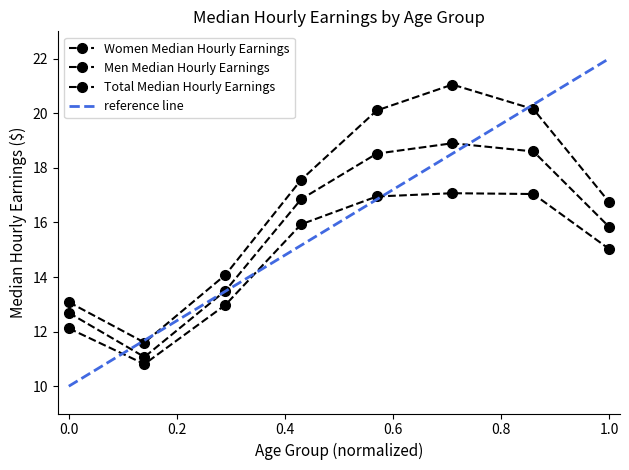

What is the average value of the Women Median Hourly Earnings series?

14.7